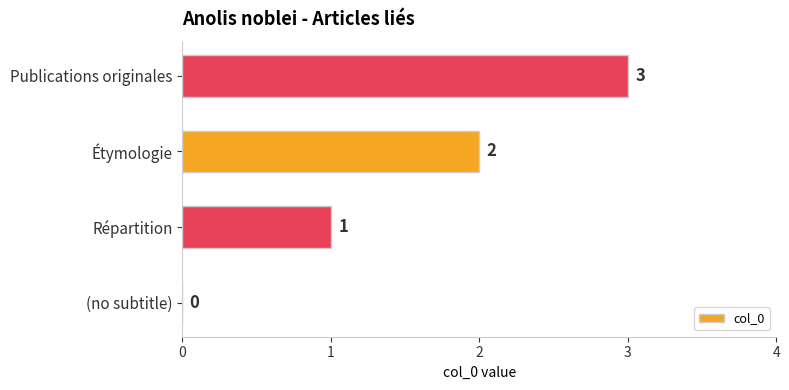

Between (no subtitle) and Répartition, which is larger?

Répartition